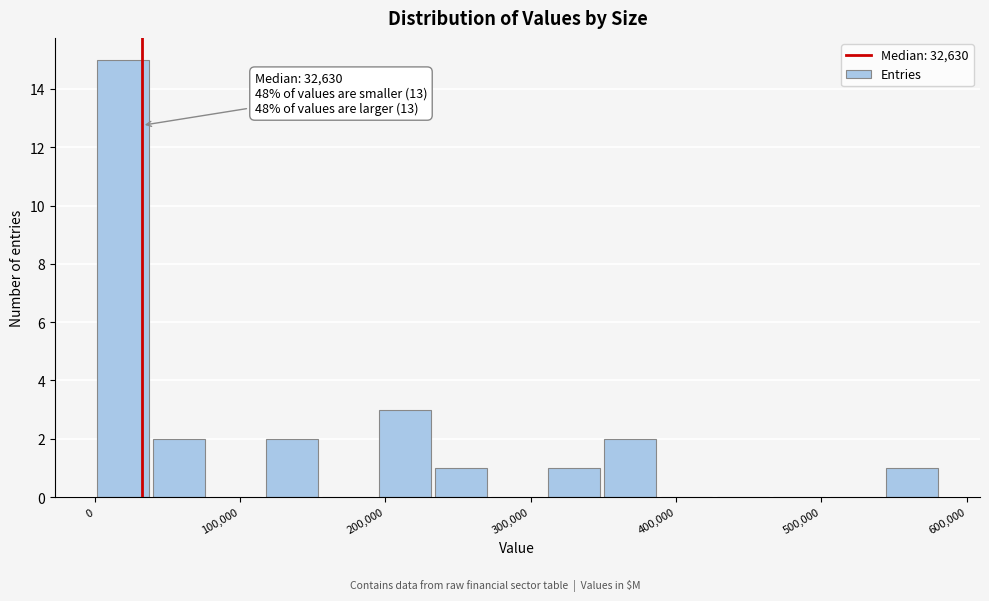

Around what value on the x-axis is the tallest bar? Give the approximate position of its centre, as read against the axis.

20000